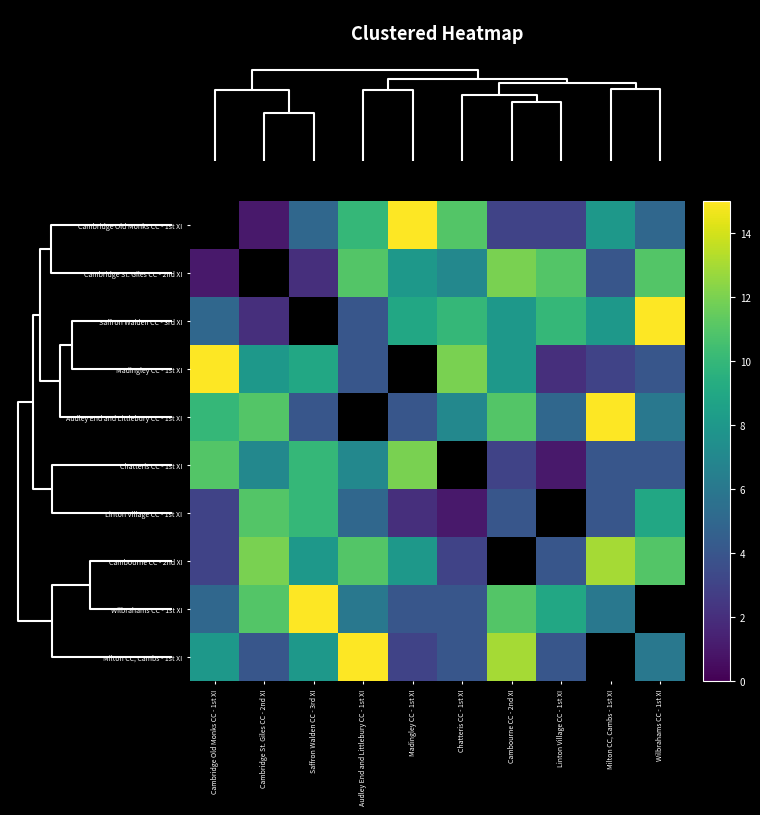

At which label is Wilbrahams CC - 1st XI closest to 9?

Linton Village CC - 1st XI